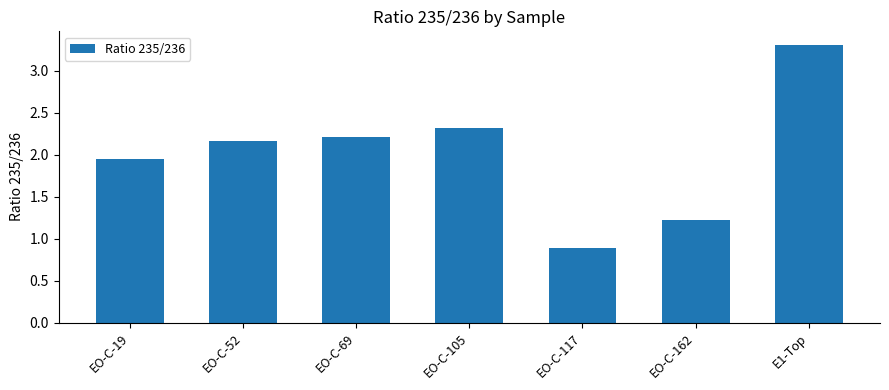

What is the change in value from EO-C-105 to E1-Top?

+1.0